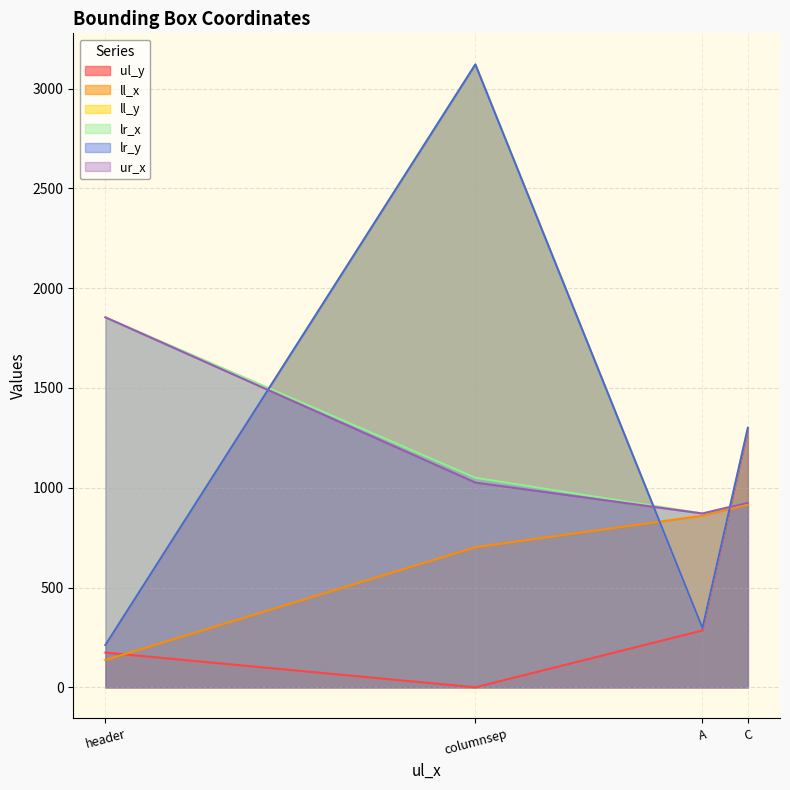

What is the greatest value displayed?

3121